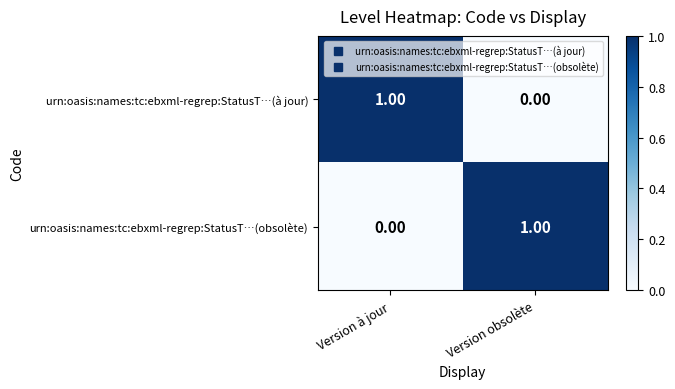

What is the total value across all series at Version à jour?

1